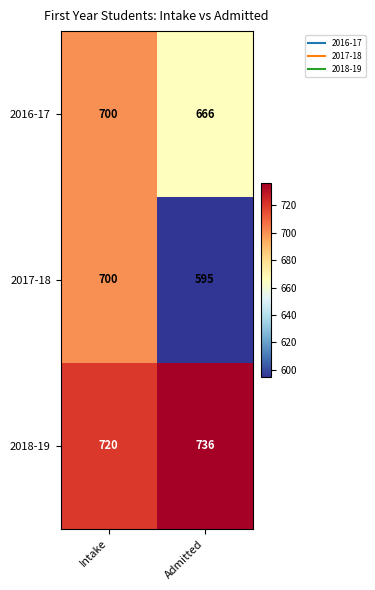

What is the difference between the highest and lowest values at Admitted?

141